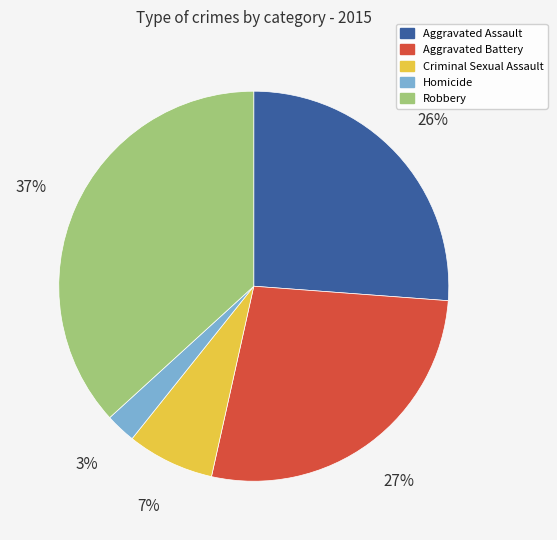

Rank the categories by value from highest to lowest.

Robbery, Aggravated Battery, Aggravated Assault, Criminal Sexual Assault, Homicide